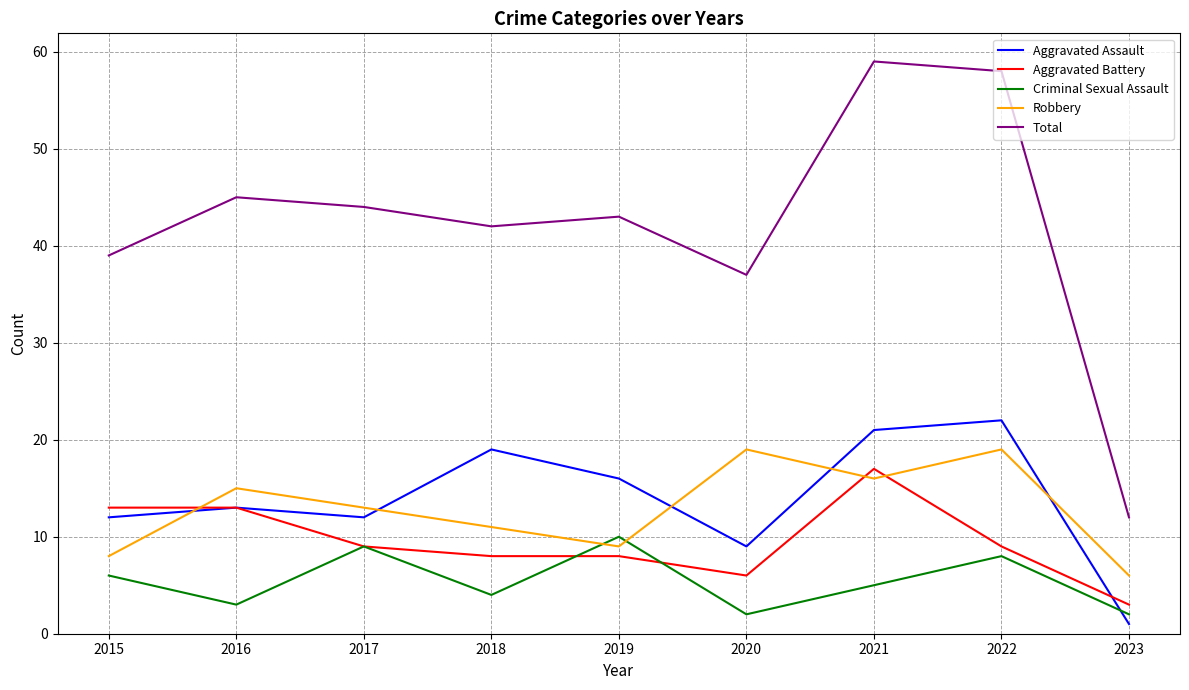

Where is Total nearest to the value 35?

2020